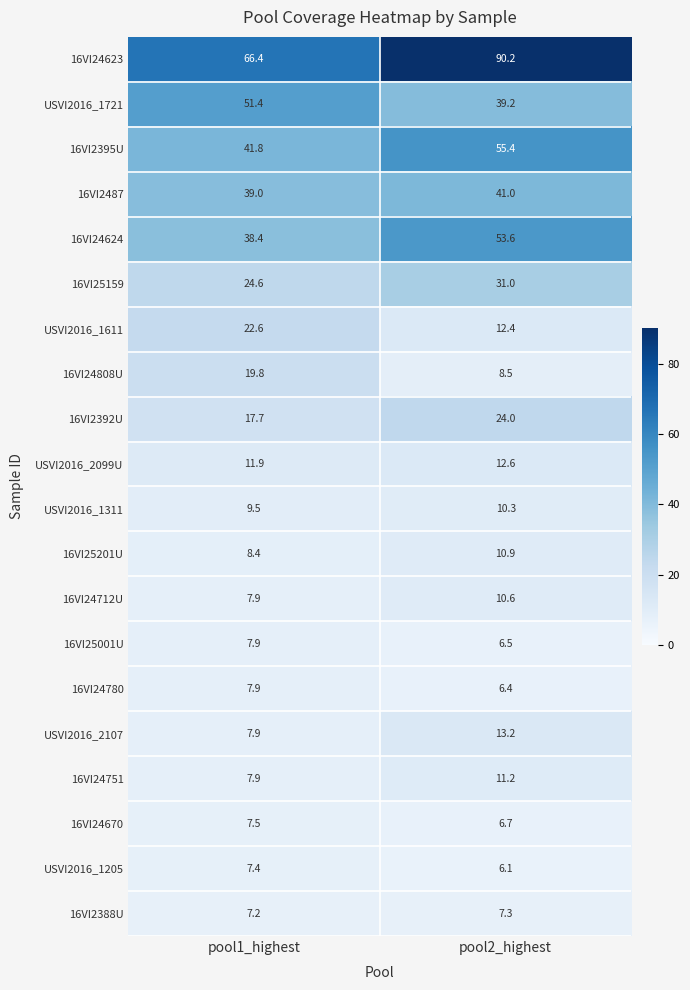

At pool2_highest, list the series in order from smallest to largest.

USVI2016_1205, 16VI24780, 16VI25001U, 16VI24670, 16VI2388U, 16VI24808U, USVI2016_1311, 16VI24712U, 16VI25201U, 16VI24751, USVI2016_1611, USVI2016_2099U, USVI2016_2107, 16VI2392U, 16VI25159, USVI2016_1721, 16VI2487, 16VI24624, 16VI2395U, 16VI24623